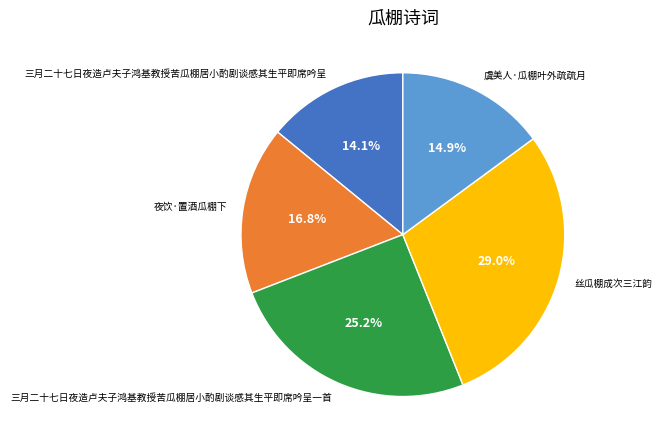

Rank the categories by value from lowest to highest.

三月二十七日夜造卢夫子鸿基教授苦瓜棚居小酌剧谈感其生平即席吟呈, 虞美人·瓜棚叶外疏疏月, 夜饮·置酒瓜棚下, 三月二十七日夜造卢夫子鸿基教授苦瓜棚居小酌剧谈感其生平即席吟呈一首, 丝瓜棚成次三江韵